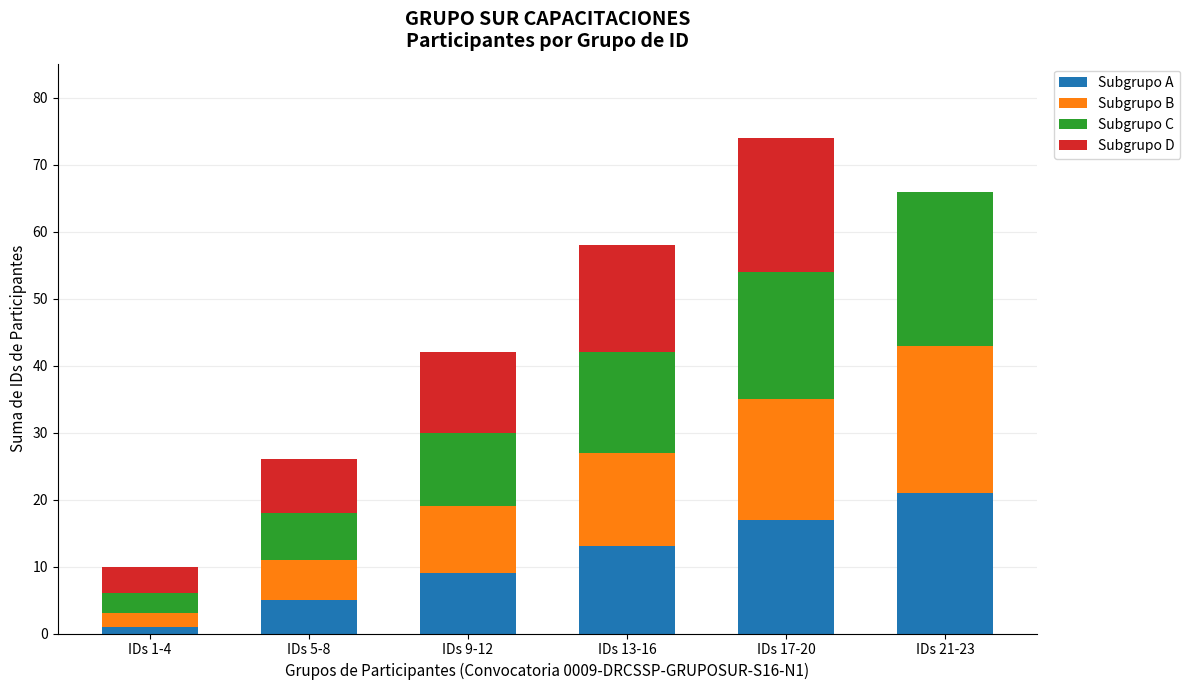

The Subgrupo A series shows 5 at IDs 5-8. True or false?

True